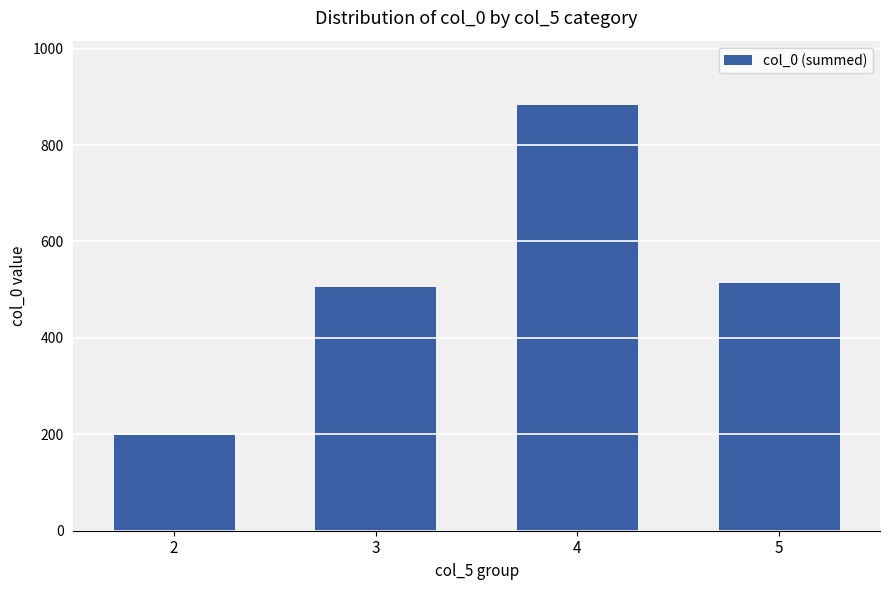

What is the average value?

525.8